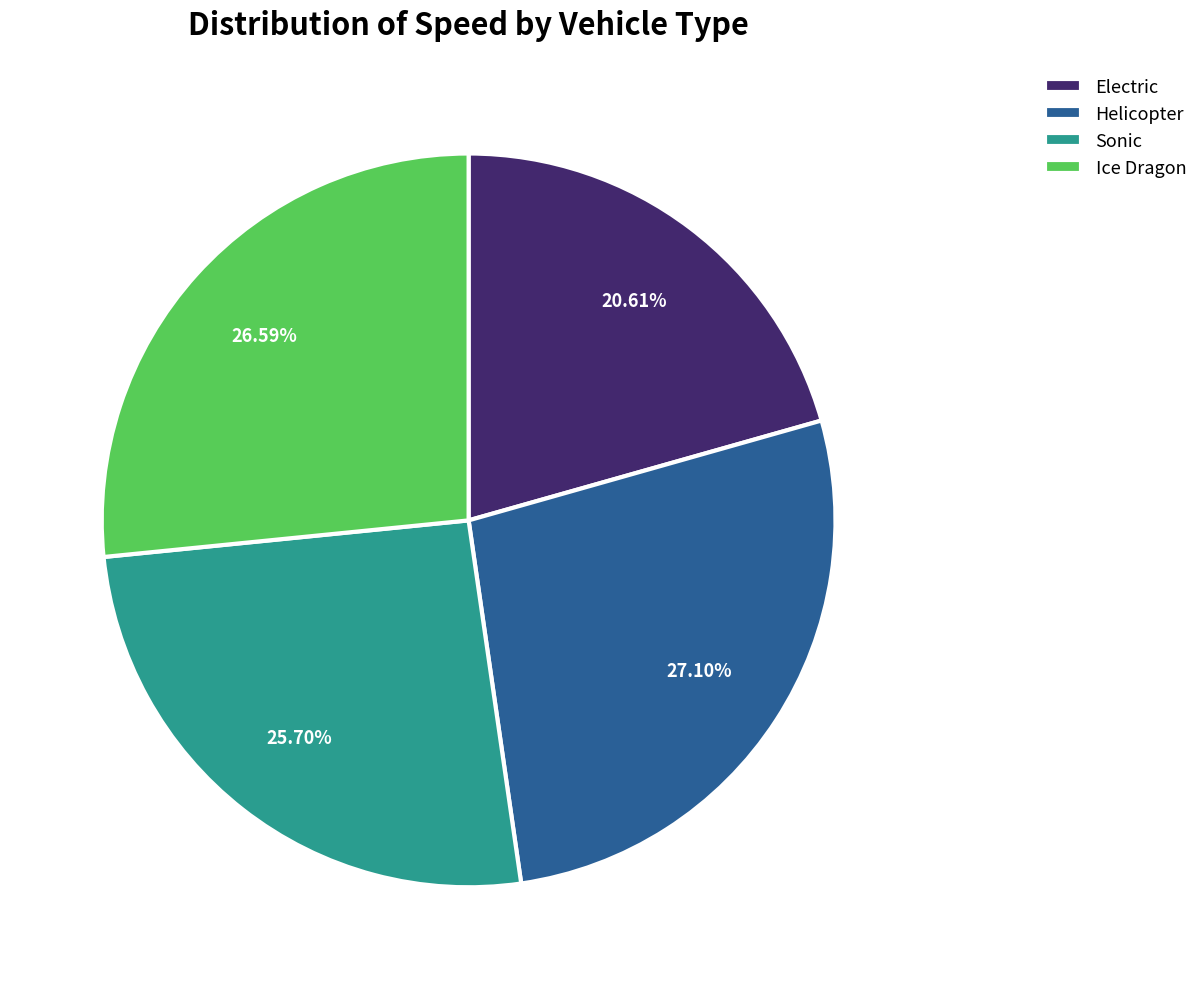

Does Electric account for over 50% of the chart?

No